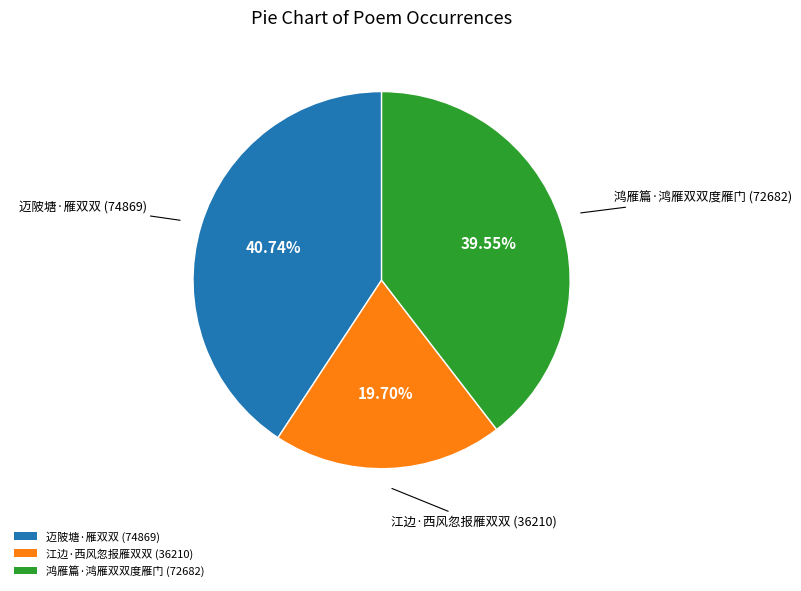

To the nearest percent, what is the combined percentage of 江边·西风忽报雁双双 and 迈陂塘·雁双双?

60%